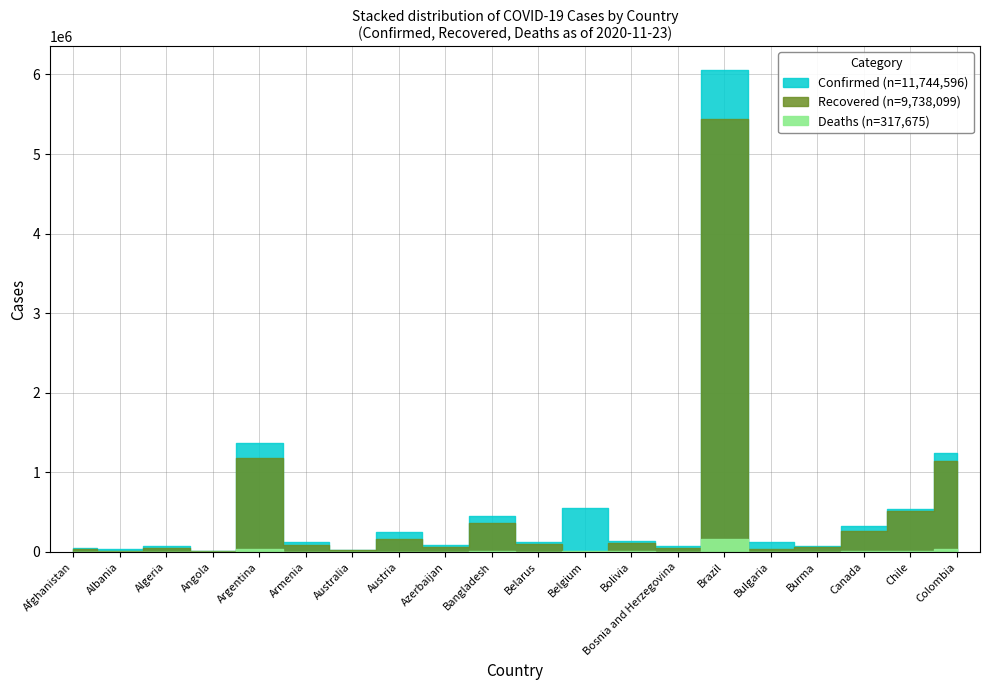

What is the difference between the Deaths values at Burma and Belarus?

643